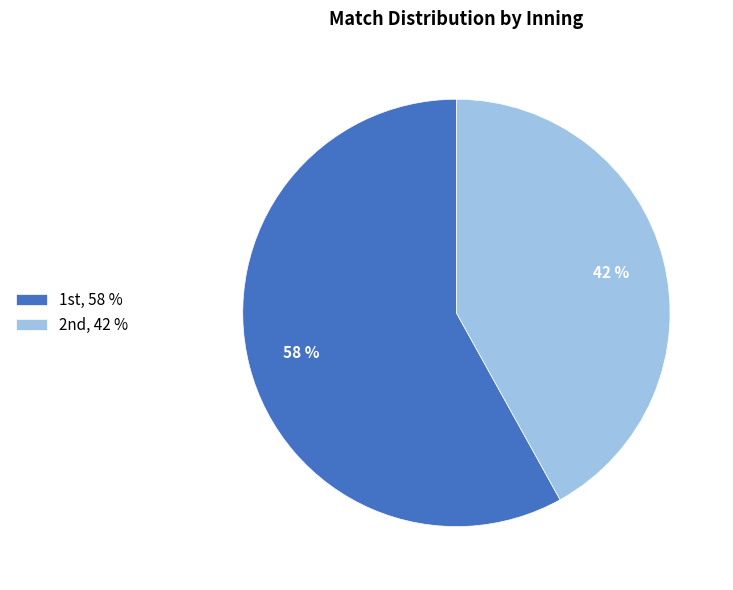

Rank the categories by value from highest to lowest.

1st, 2nd